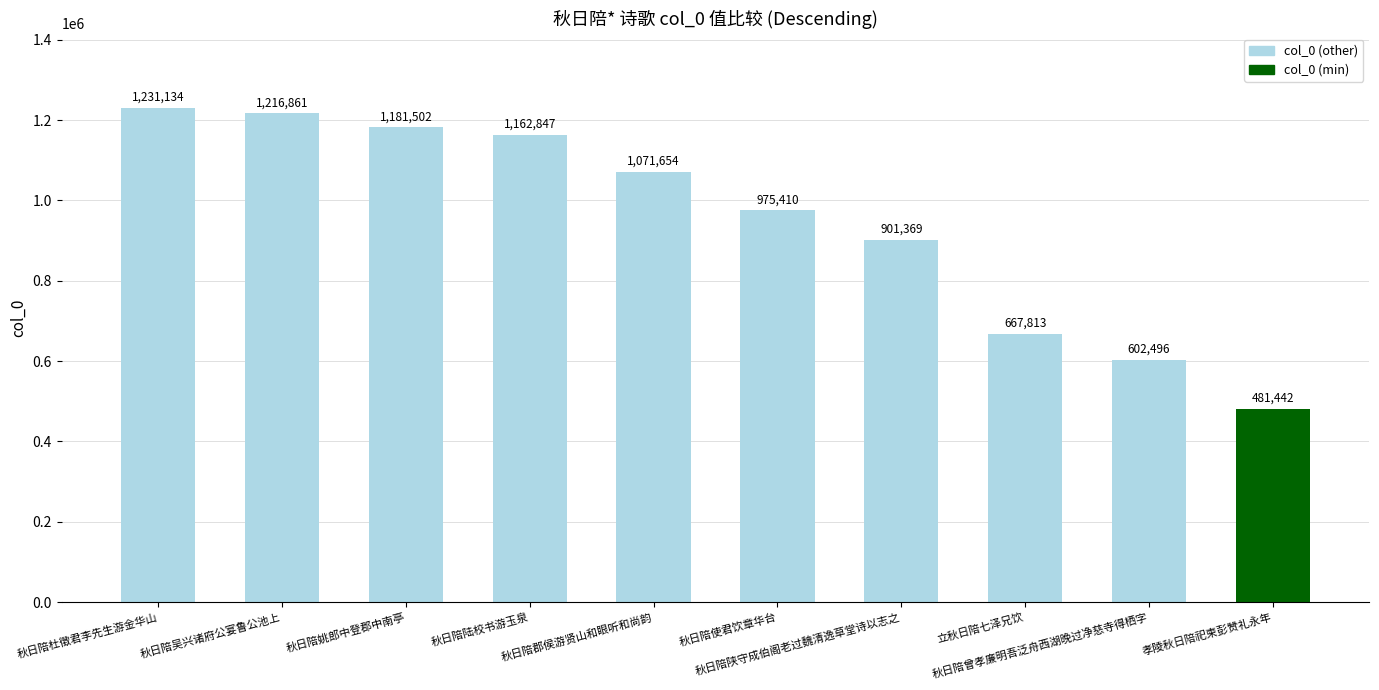

Which category has the lowest value across all series?

孝陵秋日陪祀柬彭赞礼永年